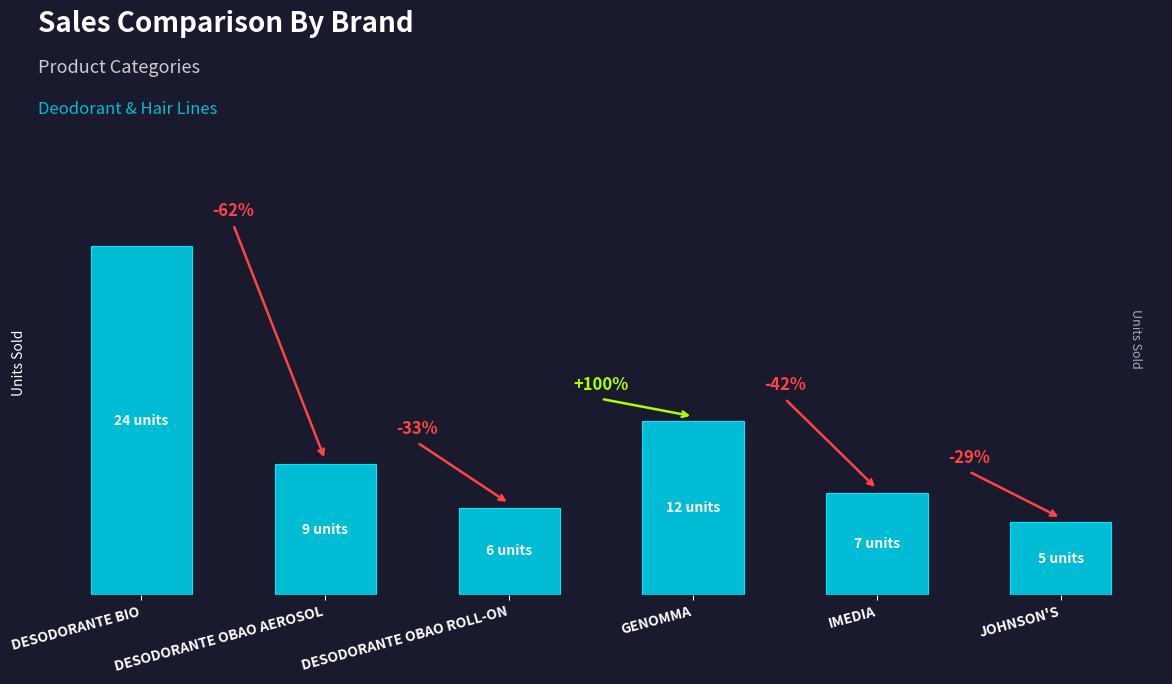

Reading left to right, list all the values displayed in this chart.

DESODORANTE BIO=24	DESODORANTE OBAO AEROSOL=9	DESODORANTE OBAO ROLL-ON=6	GENOMMA=12	IMEDIA=7	JOHNSON'S=5